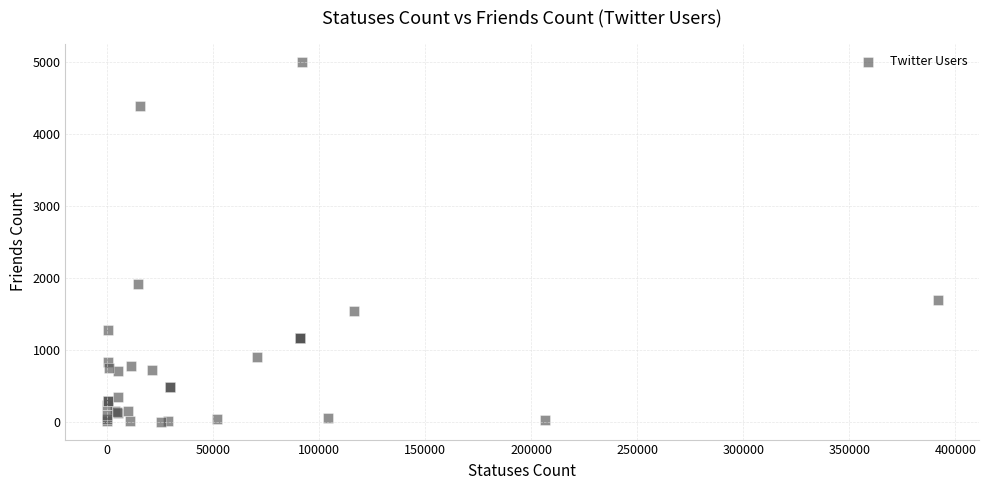

What Y value in the scatter plot is closest to 2501?

1908